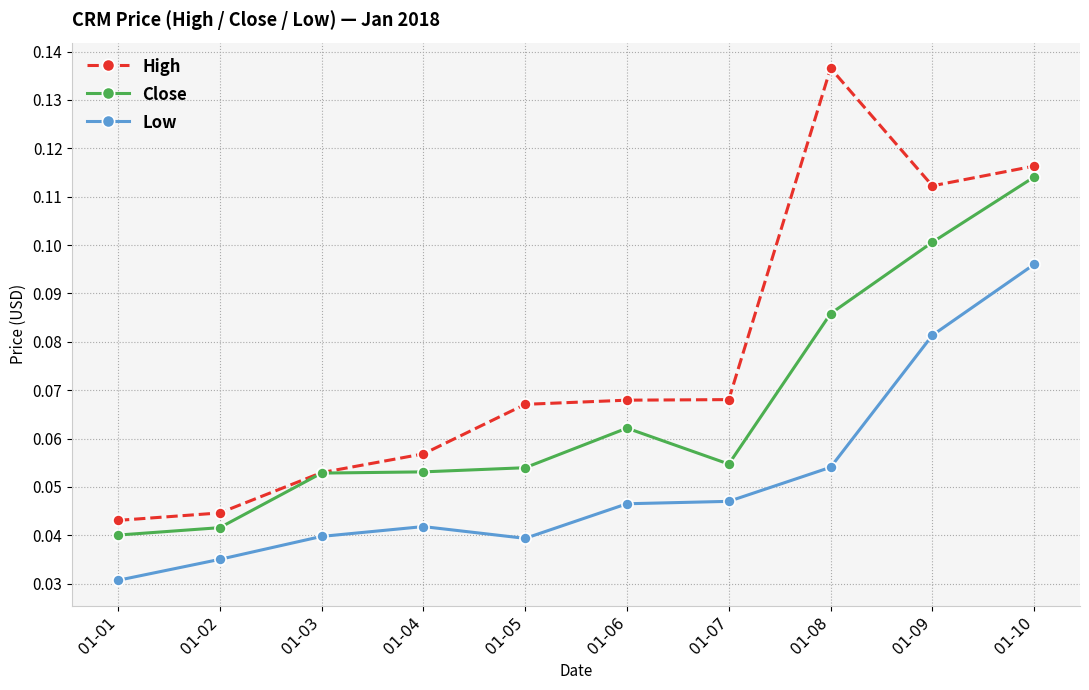

The value of High at 01-07 is 0.1. True or false?

True